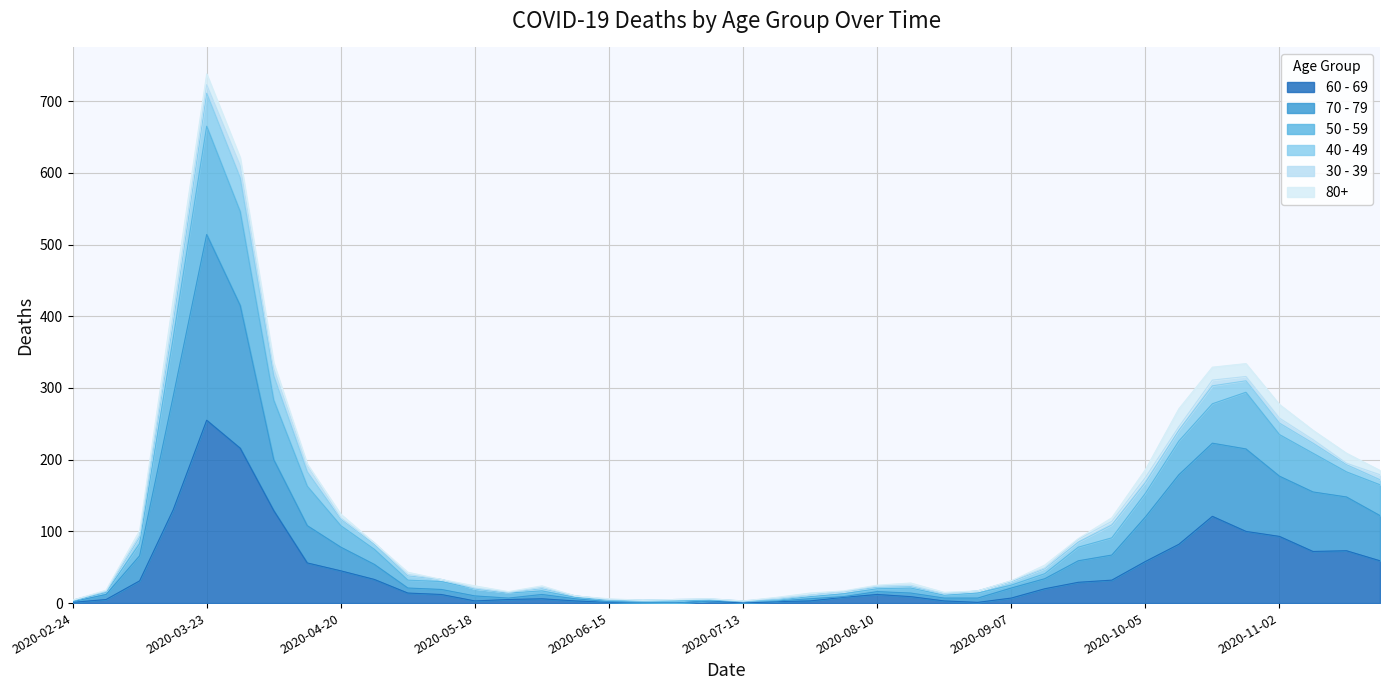

The 70 - 79 series shows 28 at 2020-09-07. True or false?

False